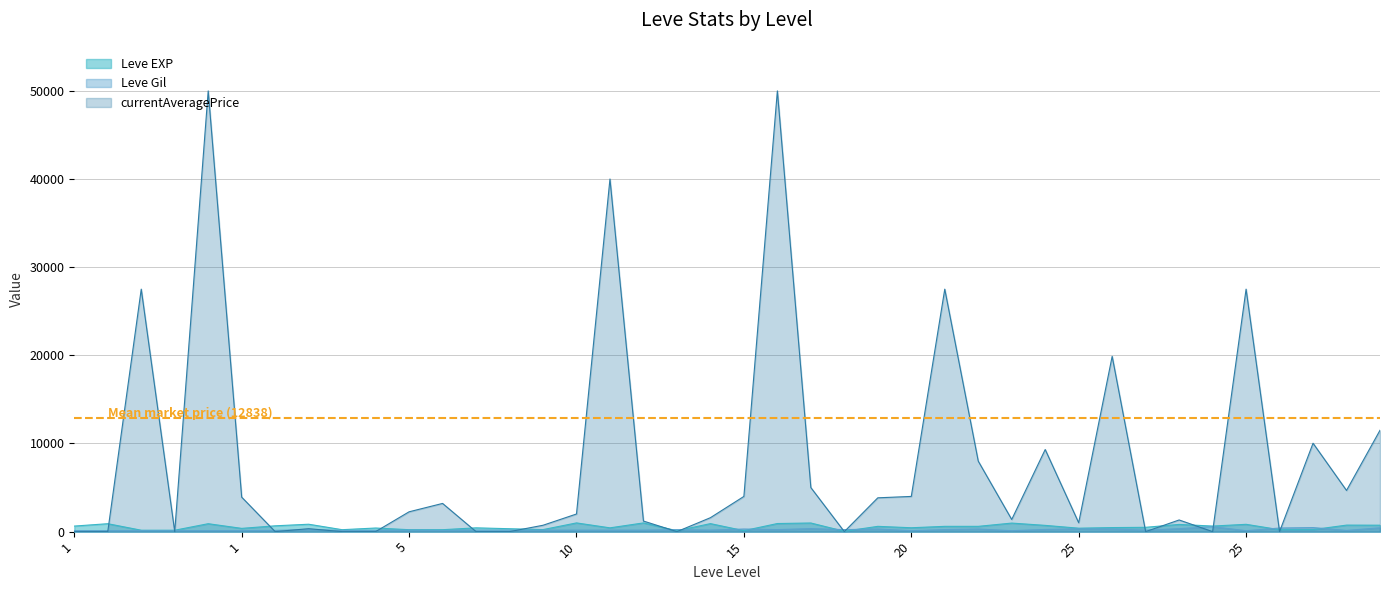

True or false: Leve Gil and Leve EXP intersect in this chart.

True